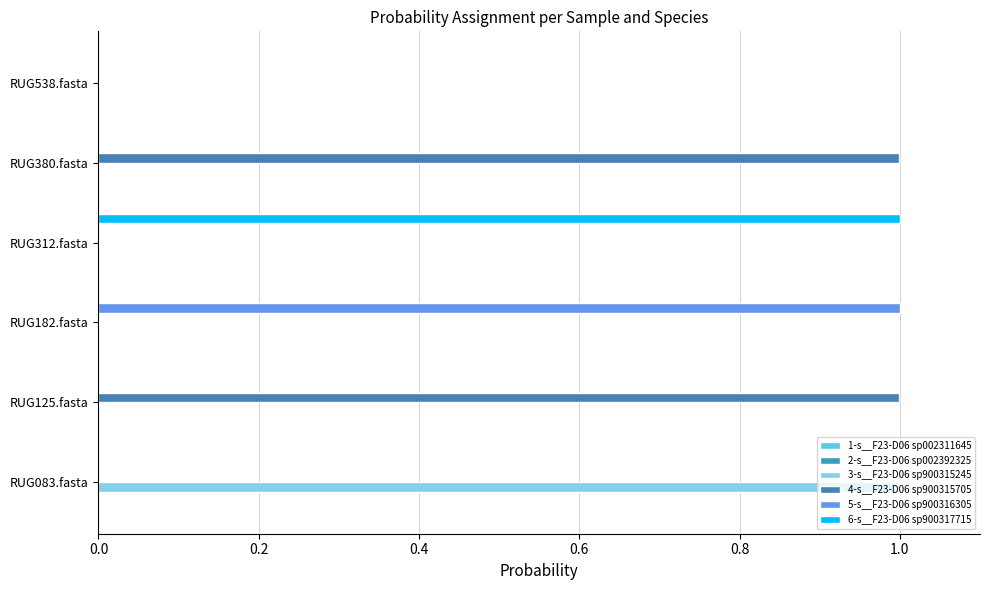

Which series has the widest spread of values?

6-s__F23-D06 sp900317715